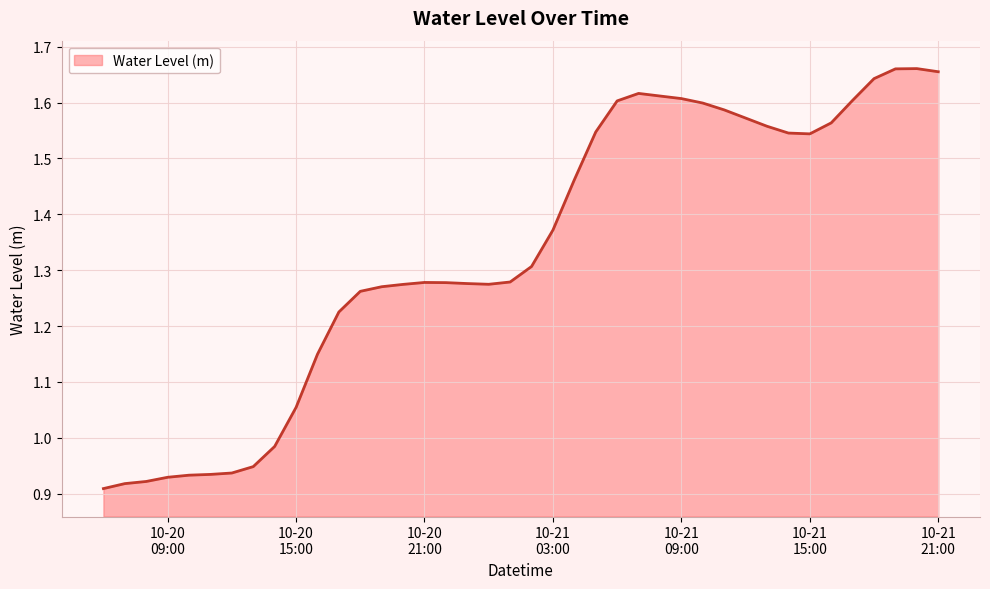

What is the difference between the maximum and minimum values?

0.8